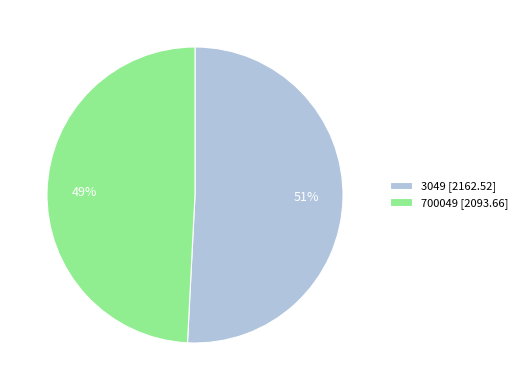

What is the ratio of the value at 3049 to the value at 700049?

1.0